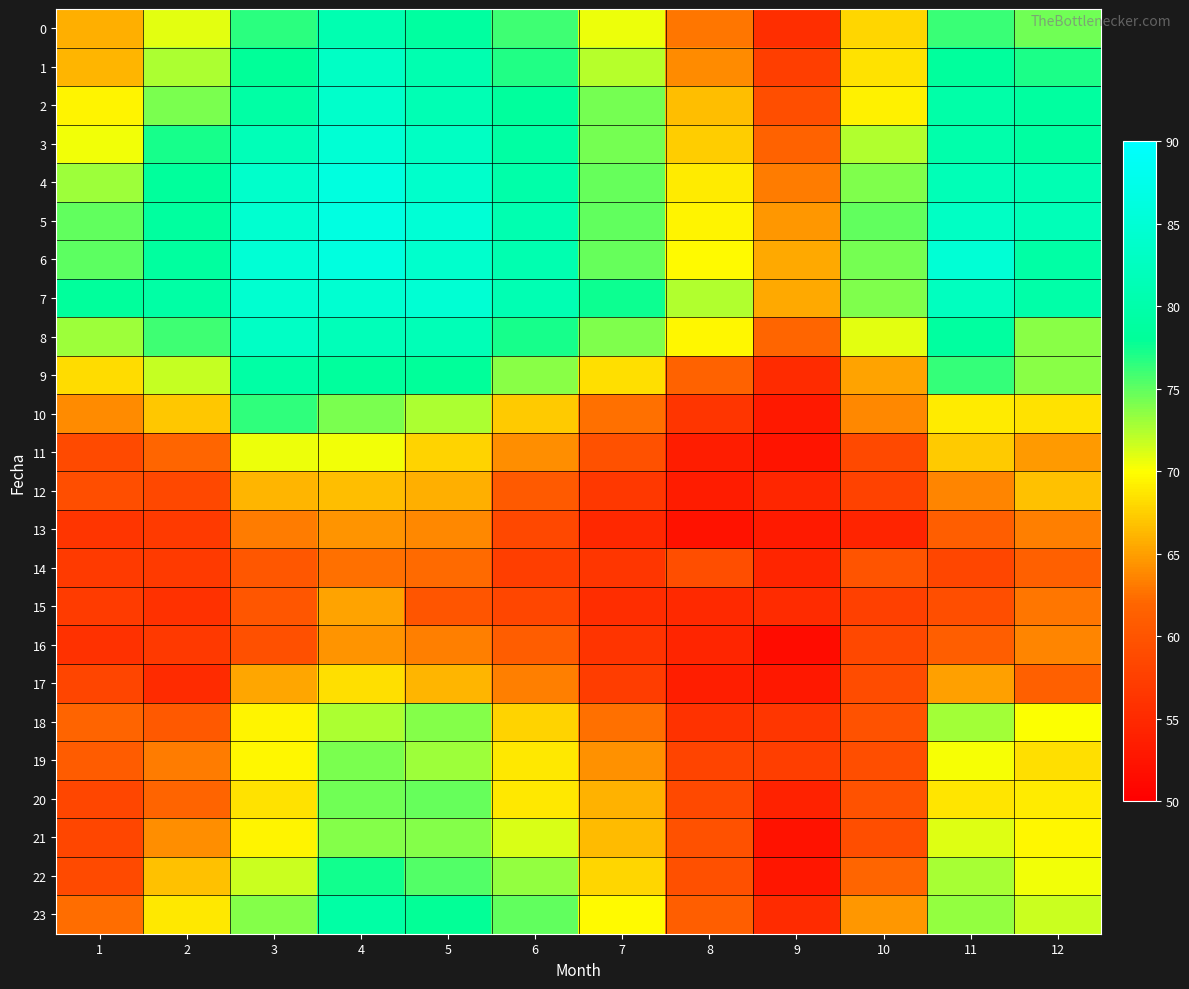

Rank the series at 6 from lowest to highest value.

14, 15, 13, 12, 16, 17, 11, 10, 18, 20, 19, 21, 22, 9, 23, 0, 1, 8, 2, 3, 4, 6, 5, 7